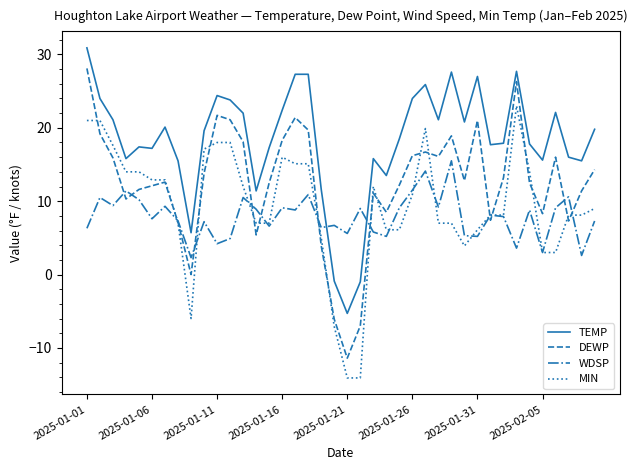

Count the number of categories in the chart.

40